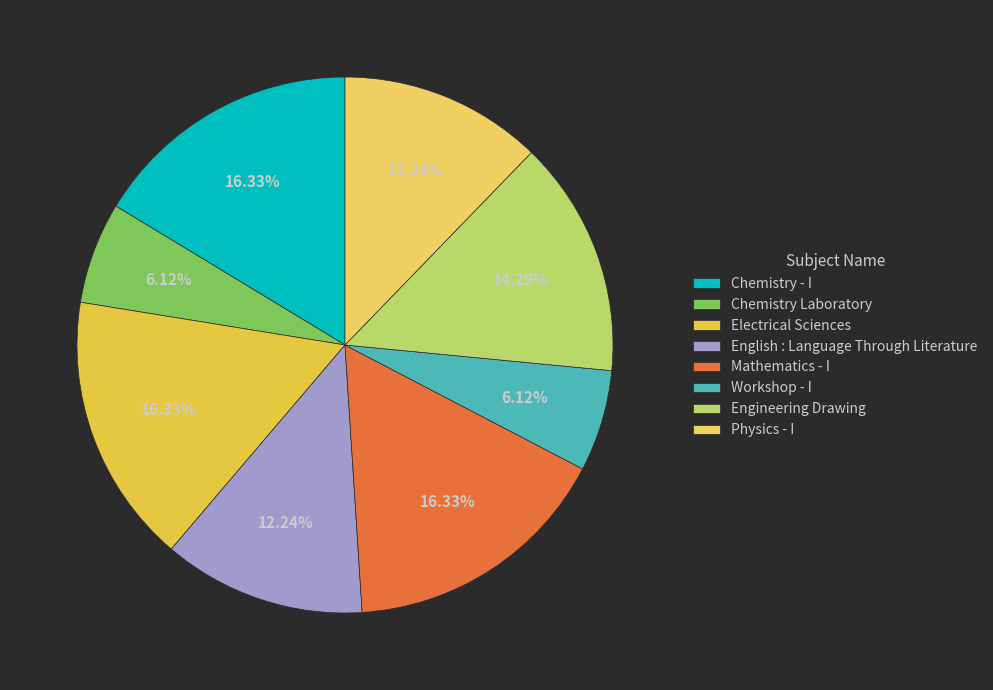

Is there a majority slice in this chart?

No